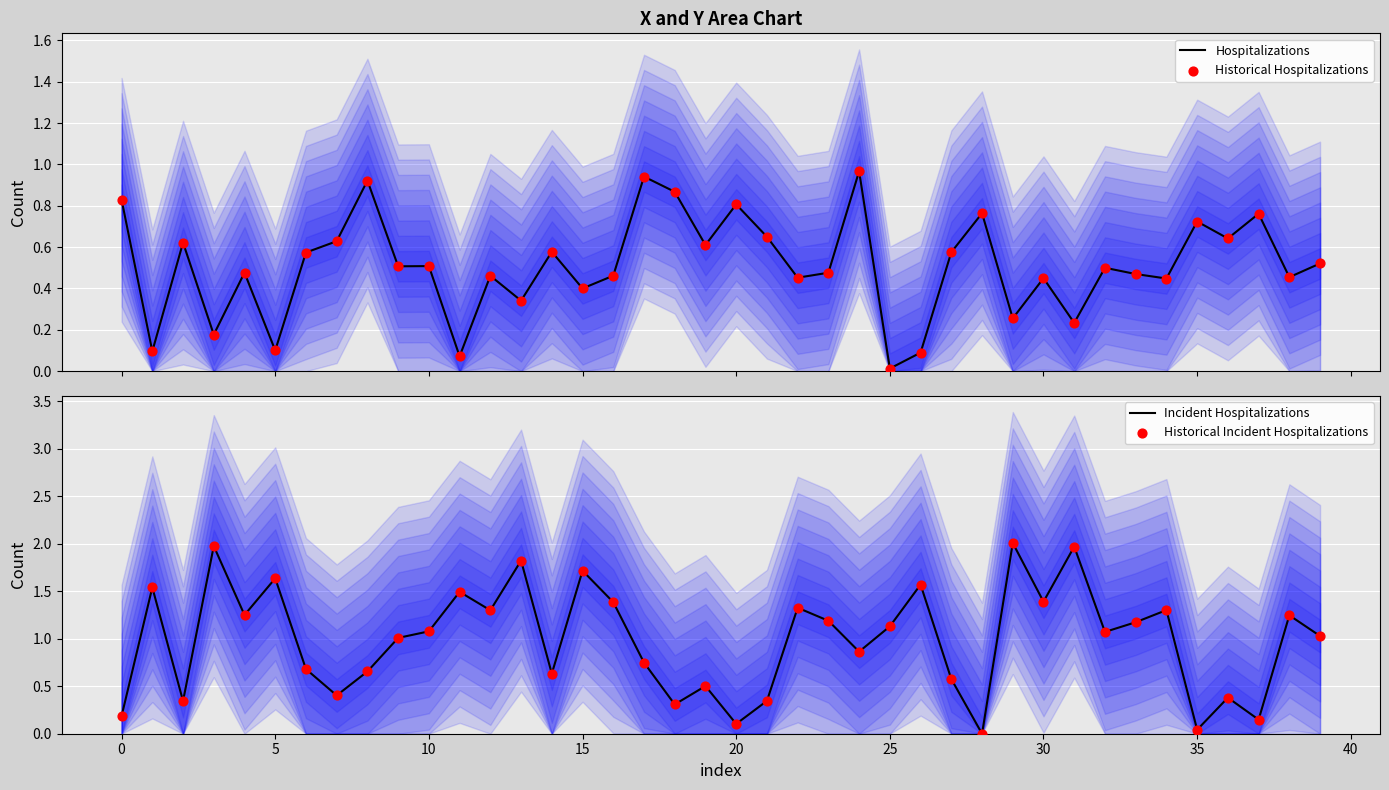

Which series contains the highest Y value?

Incident Hospitalizations